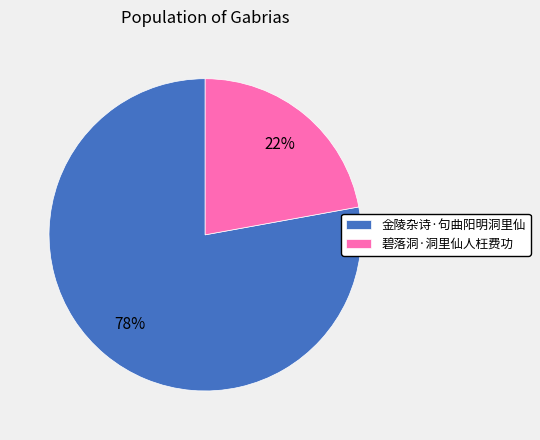

To the nearest percent, what is the combined percentage of 金陵杂诗·句曲阳明洞里仙 and 碧落洞·洞里仙人枉费功?

100%